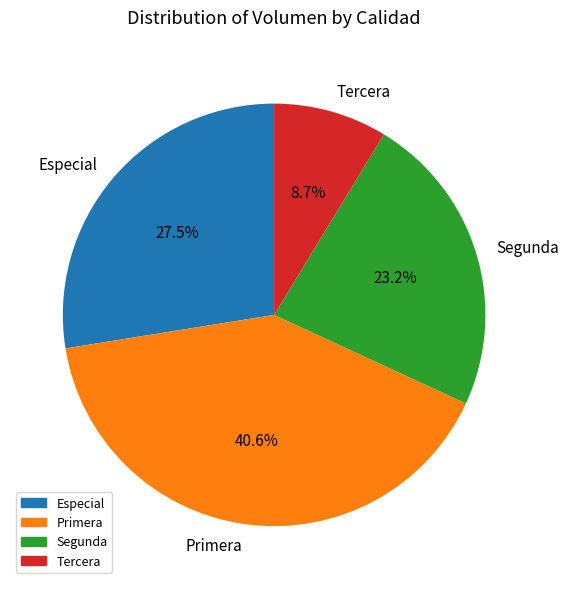

How many segments does this pie chart have?

4